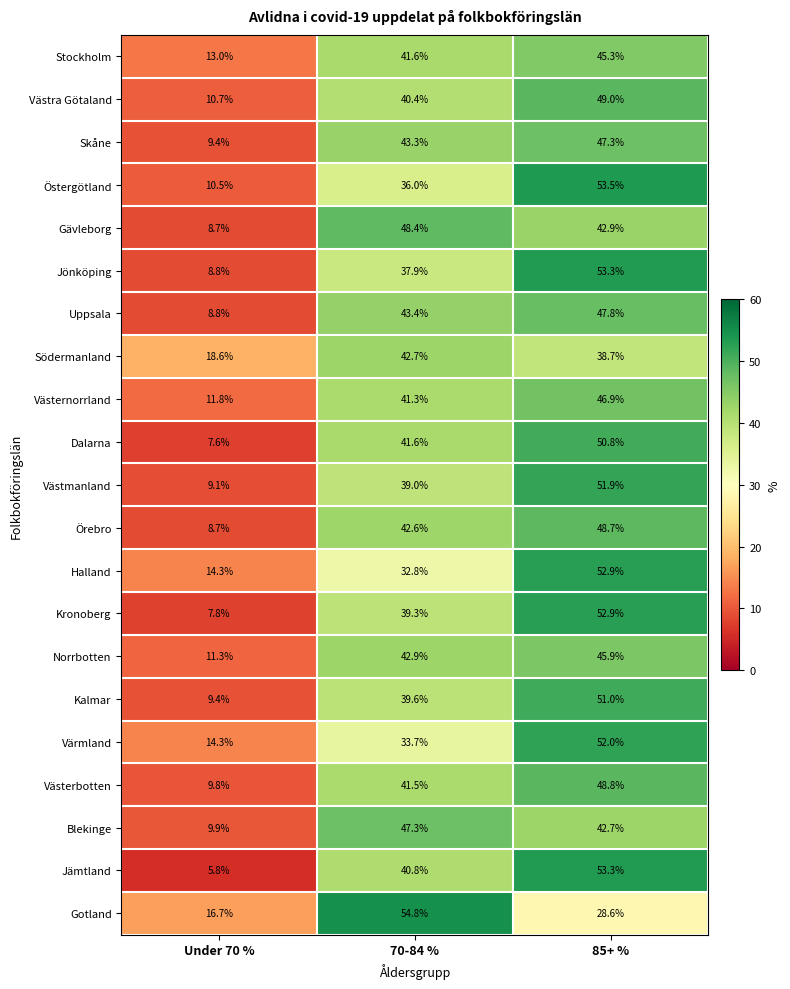

Count the number of categories in the chart.

3